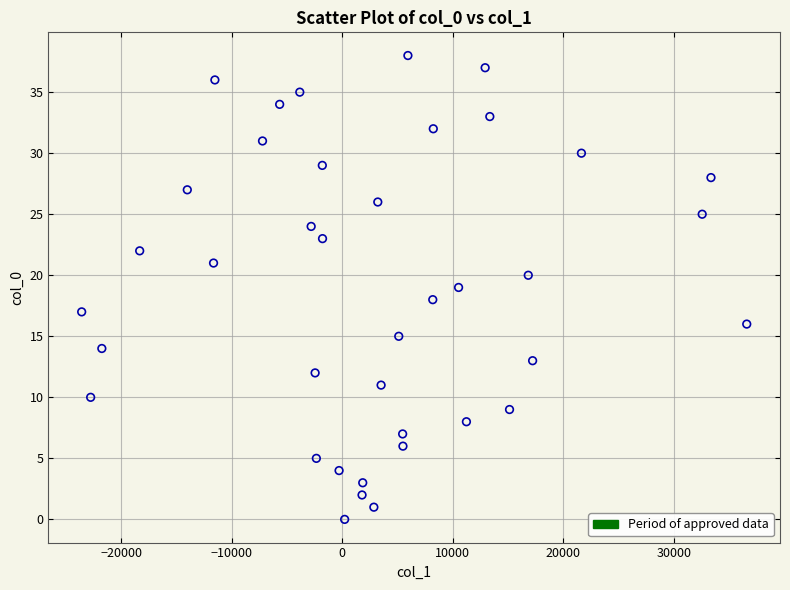

What is the range of Y values (max minus min)?

38